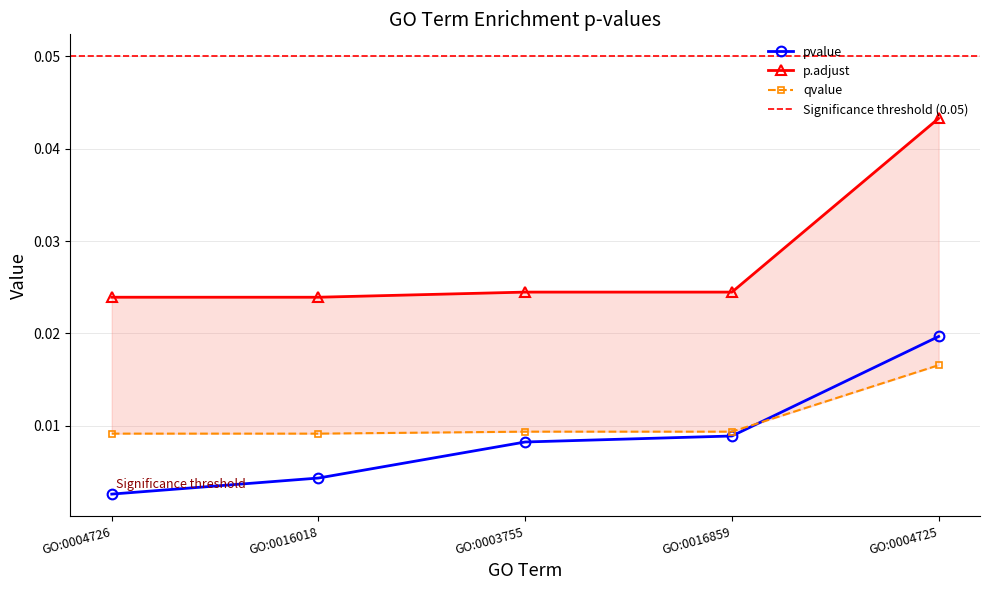

Which category has the highest value in the pvalue series?

GO:0004725